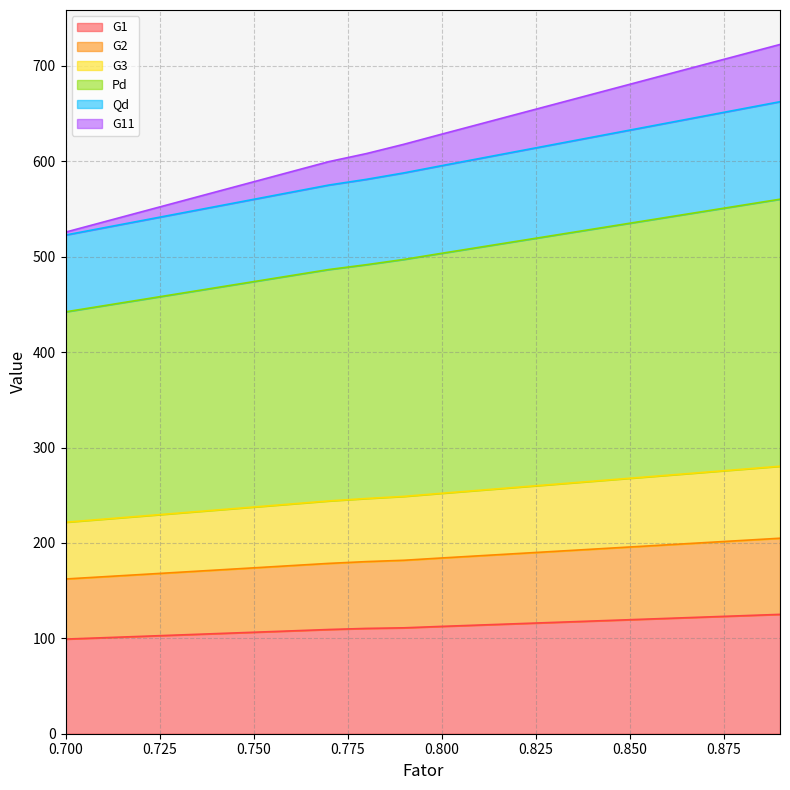

What is the lowest value of the G1 series?

99.2